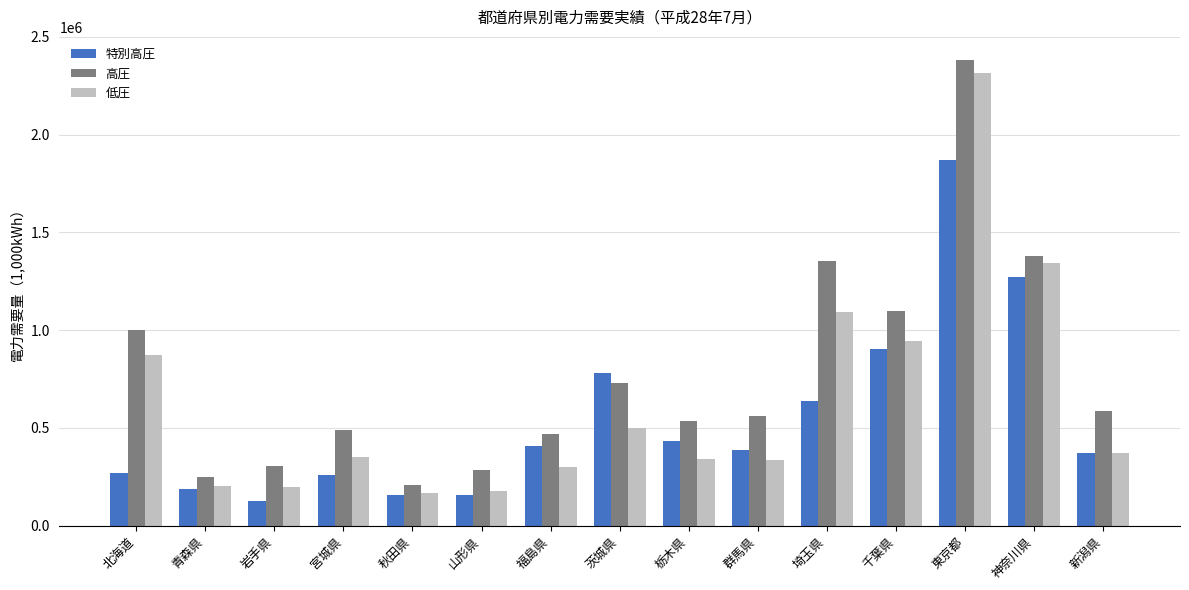

What is the label of the 5th bar from the left?

秋田県